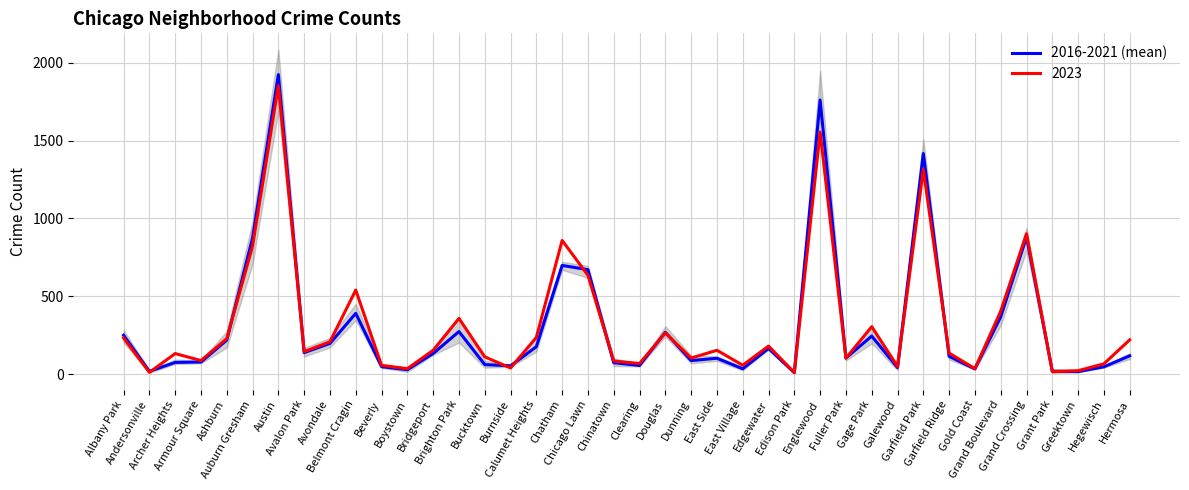

Reading left to right, what are all the values shown in this chart?

Albany Park=249.4	Andersonville=17.8	Archer Heights=75.0	Armour Square=77.6	Ashburn=218.2	Auburn Gresham=875.6	Austin=1924.8	Avalon Park=137.8	Avondale=197.0	Belmont Cragin=390.2	Beverly=47.6	Boystown=28.2	Bridgeport=132.4	Brighton Park=273.2	Bucktown=61.0	Burnside=53.2	Calumet Heights=176.0	Chatham=698.4	Chicago Lawn=671.0	Chinatown=73.0	Clearing=55.4	Douglas=268.6	Dunning=86.8	East Side=101.8	East Village=34.2	Edgewater=164.8	Edison Park=8.8	Englewood=1761.4	Fuller Park=103.2	Gage Park=244.2	Galewood=42.0	Garfield Park=1417.6	Garfield Ridge=114.2	Gold Coast=33.2	Grand Boulevard=368.0	Grand Crossing=881.4	Grant Park=18.6	Greektown=16.0	Hegewisch=46.8	Hermosa=117.4